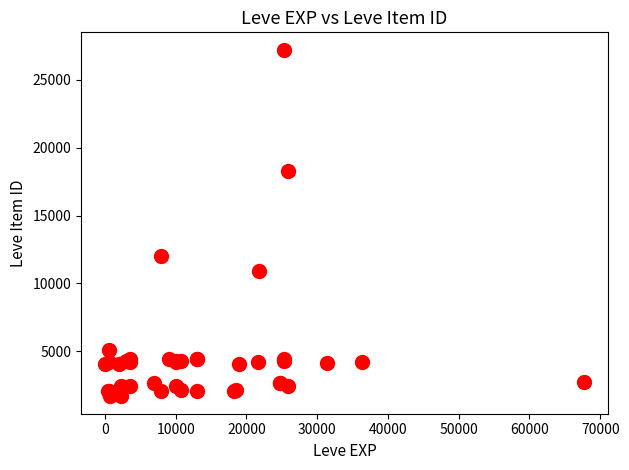

What Y value in the scatter plot is closest to 14448?

12018